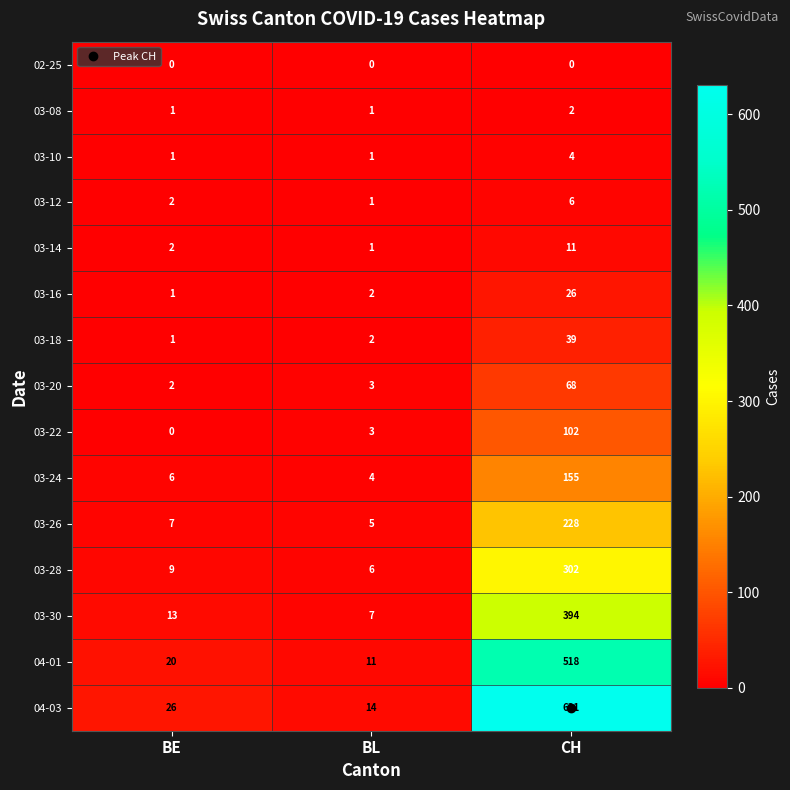

Count the 03-08 values in the range 1 to 2.

3